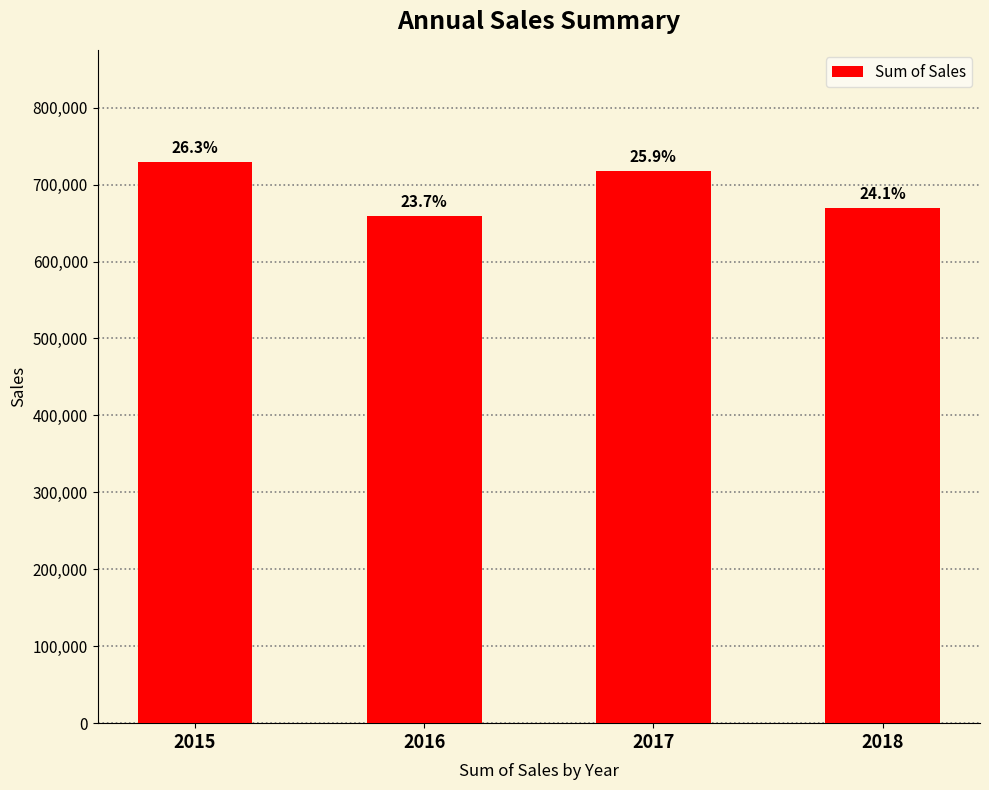

How many values are between 670000 and 729300?

3